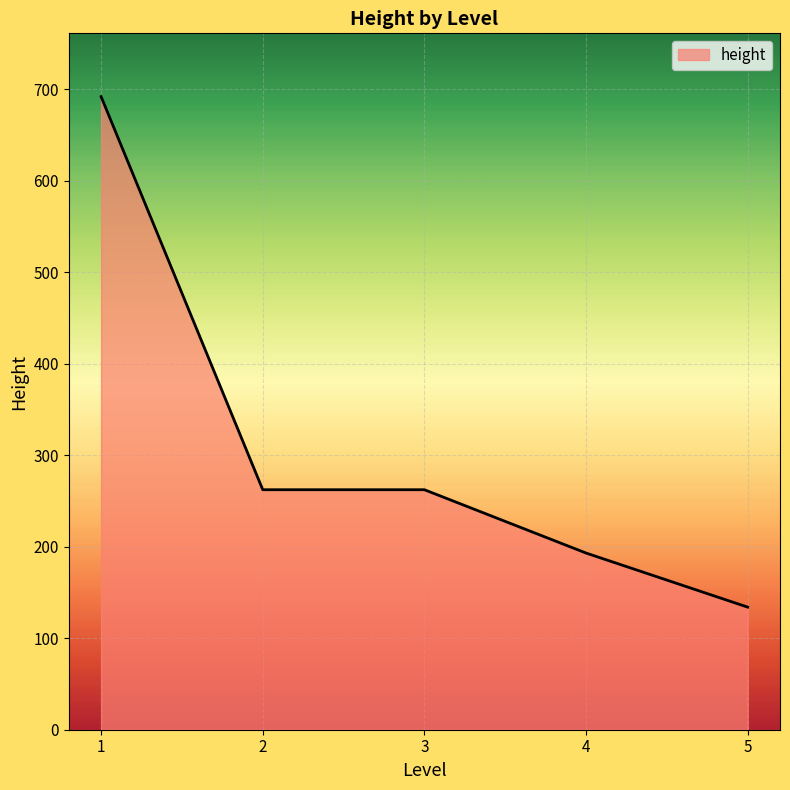

What is the difference between the maximum and minimum values?

558.0